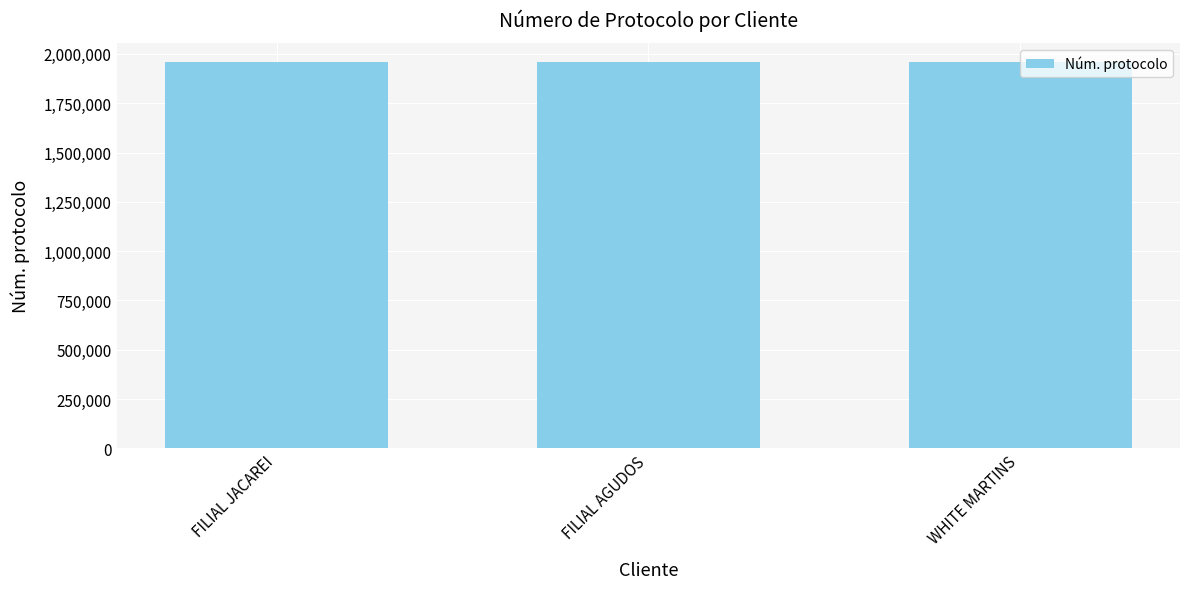

What is the label of the 1st bar from the right?

WHITE MARTINS